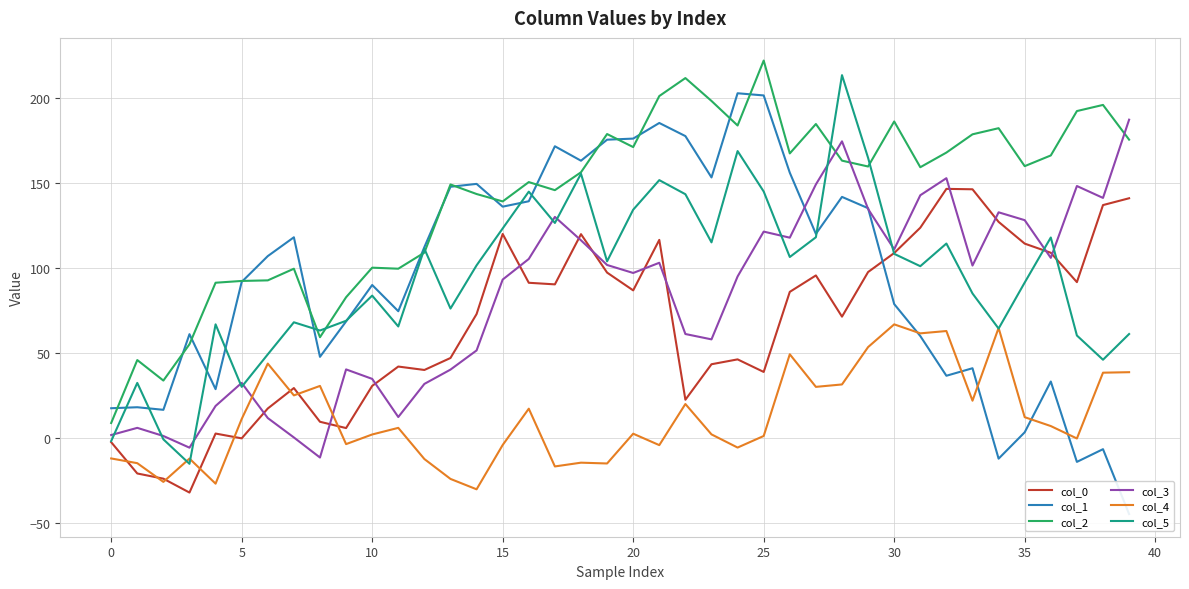

In col_2, how many points are higher than both neighbors (excluding endpoints)?

12